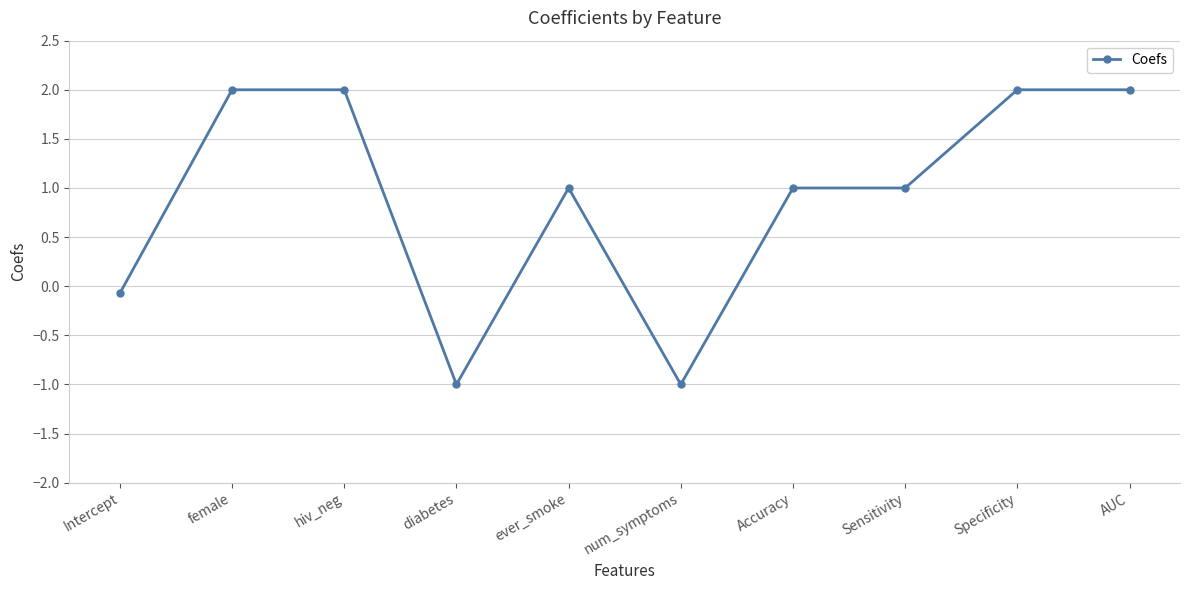

What is the maximum value shown in the chart?

2.0